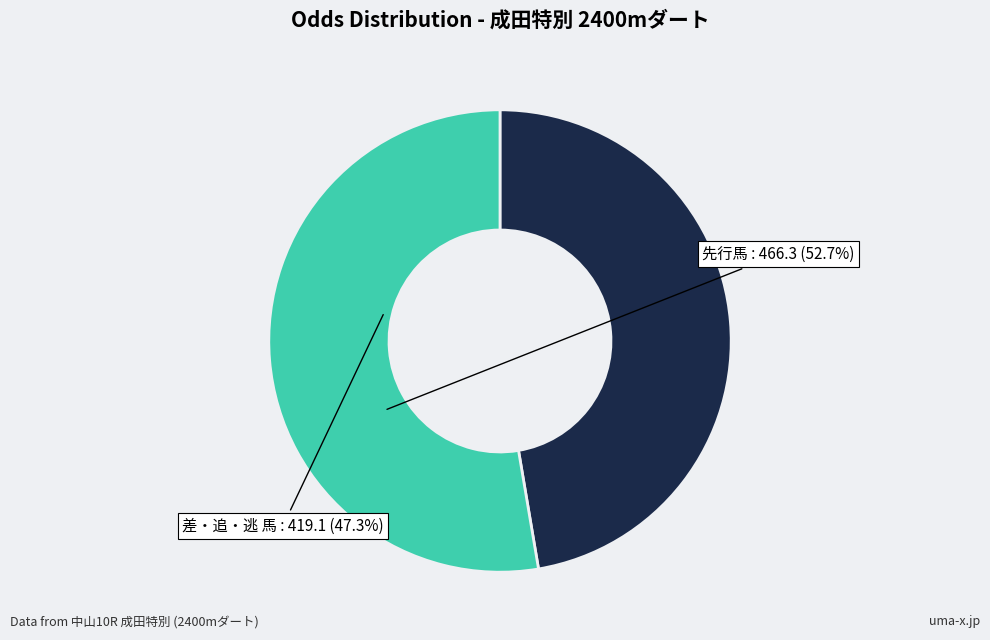

Does any single category account for the majority?

Yes